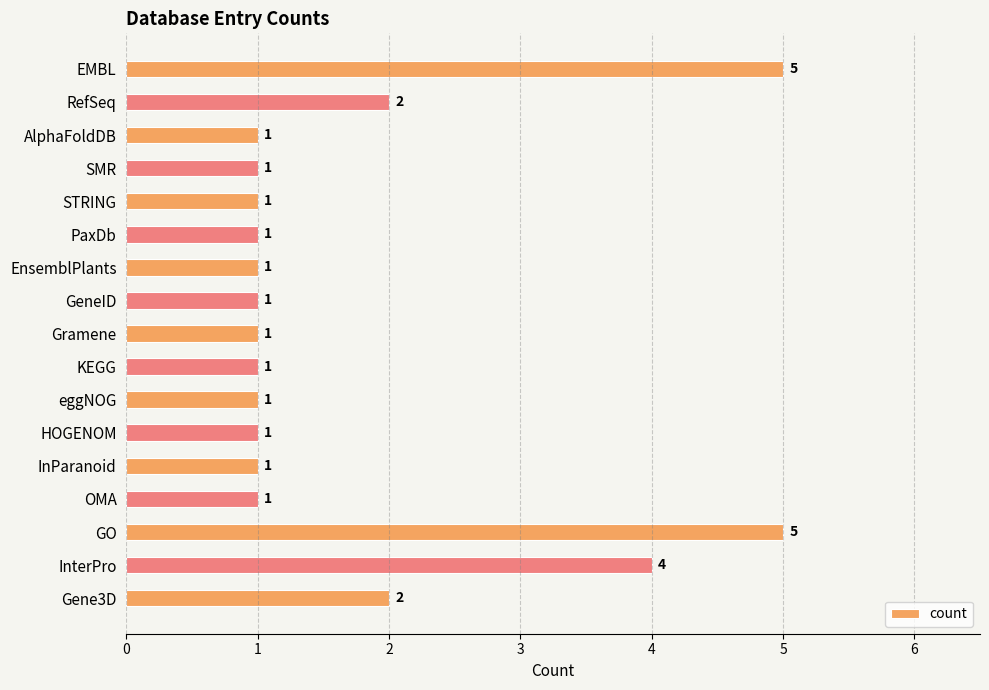

How many values are between 1 and 2?

14